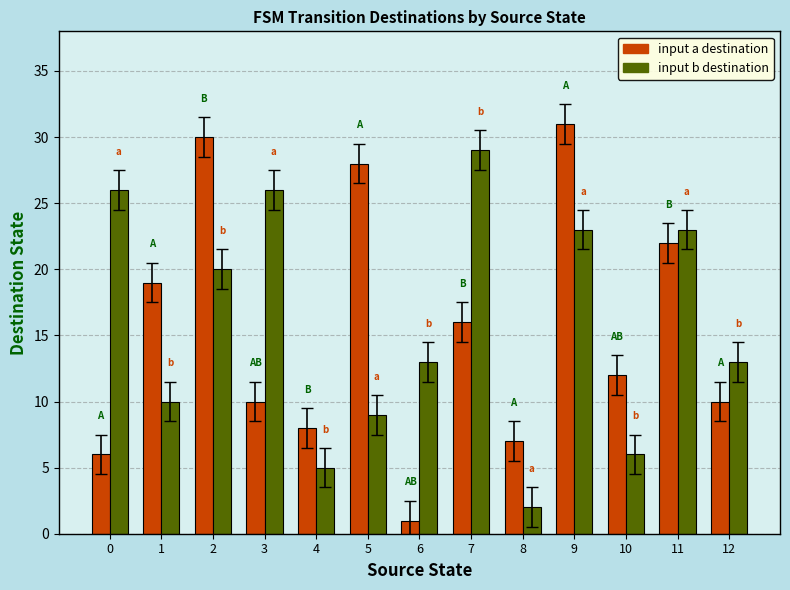

At which category does the chart reach its minimum across all series?

6